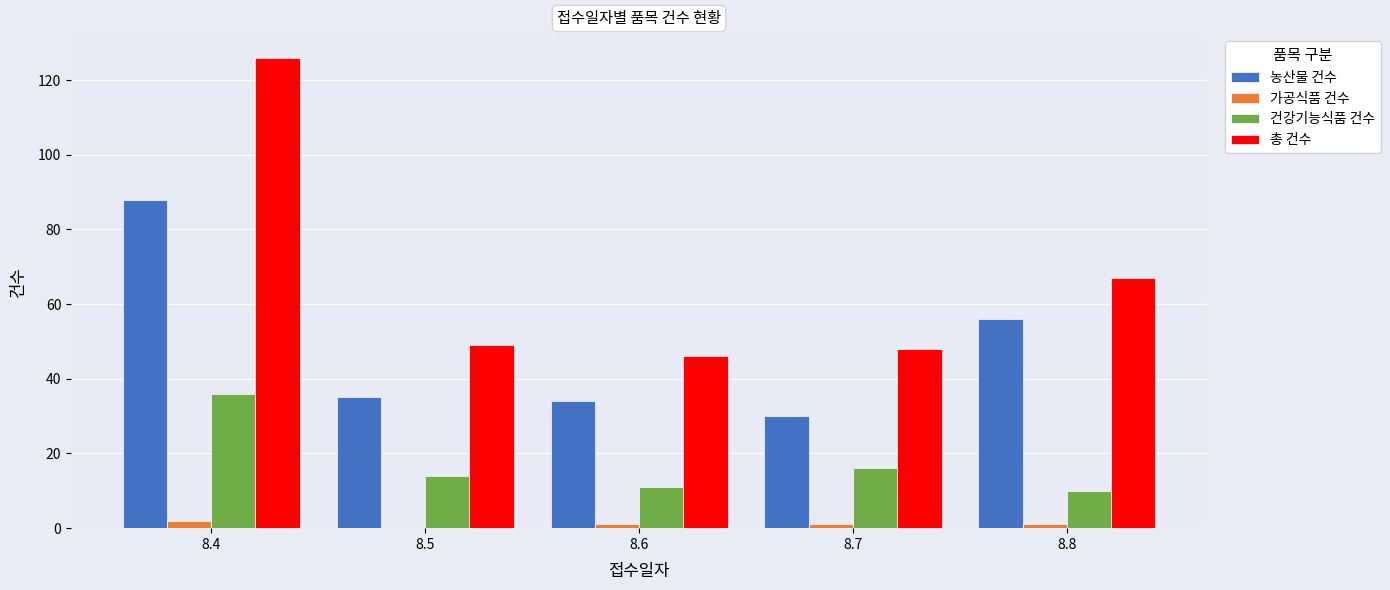

Reading left to right, what are all the values shown in this chart?

농산물 건수: 88	35	34	30	56
가공식품 건수: 2	0	1	1	1
건강기능식품 건수: 36	14	11	16	10
총 건수: 126	49	46	48	67